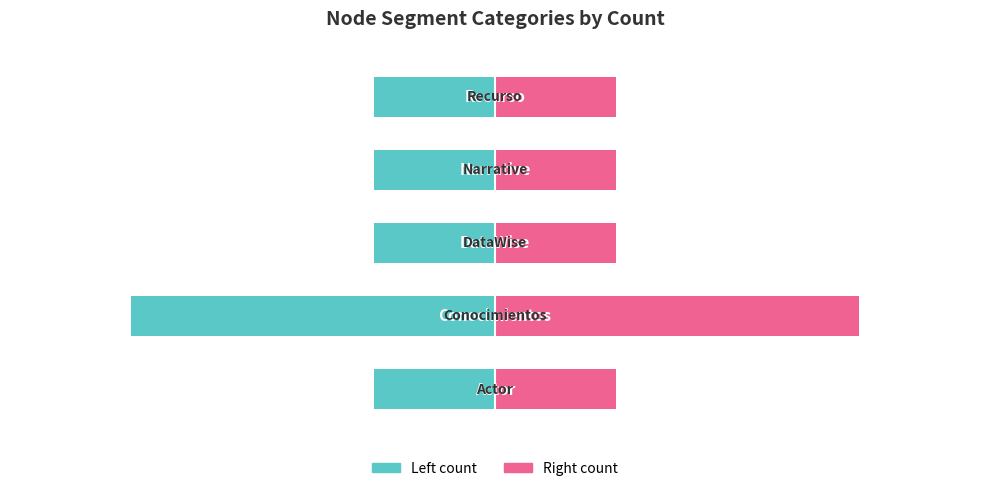

Rank the series by their average value, from highest to lowest.

Count (right), Count (left)